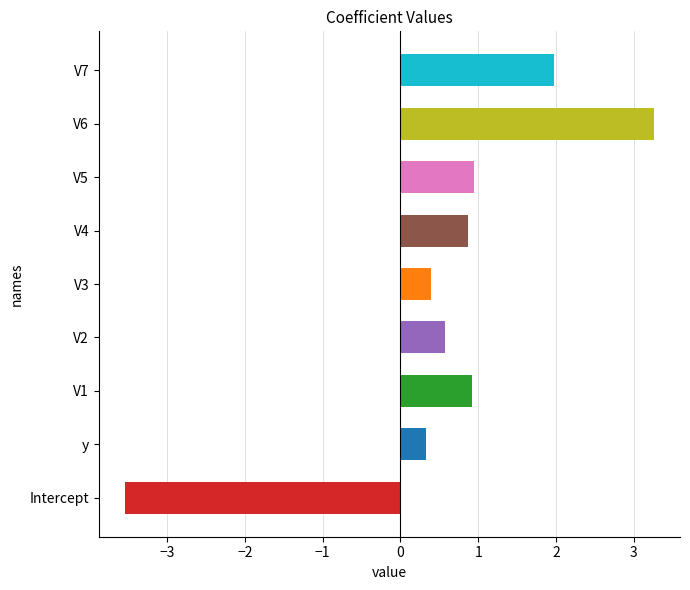

Reading bottom to top, extract all data points from this chart.

-3.5	0.3	0.9	0.6	0.4	0.9	0.9	3.3	2.0